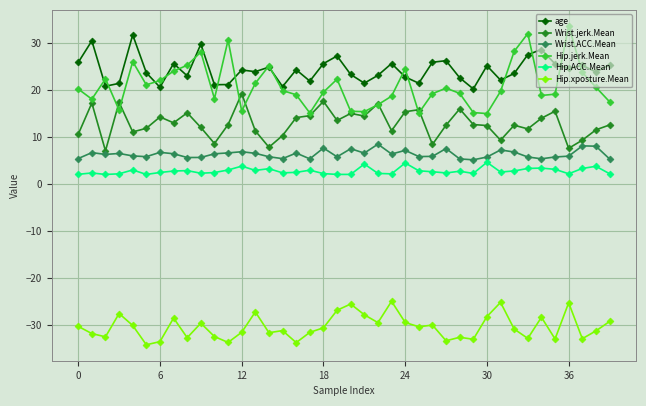

What is the difference between the second highest and second lowest values in the Hip.ACC.Mean series?

2.4